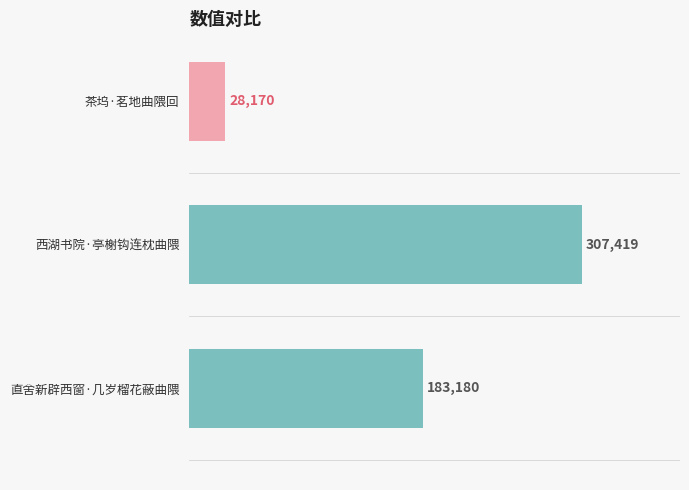

What is the greatest value displayed?

307419